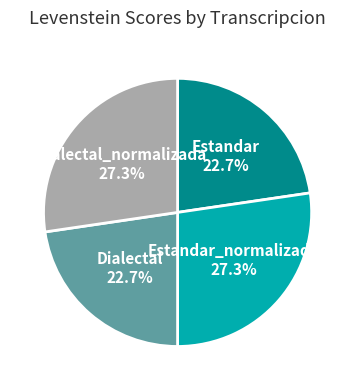

Is there a majority slice in this chart?

No